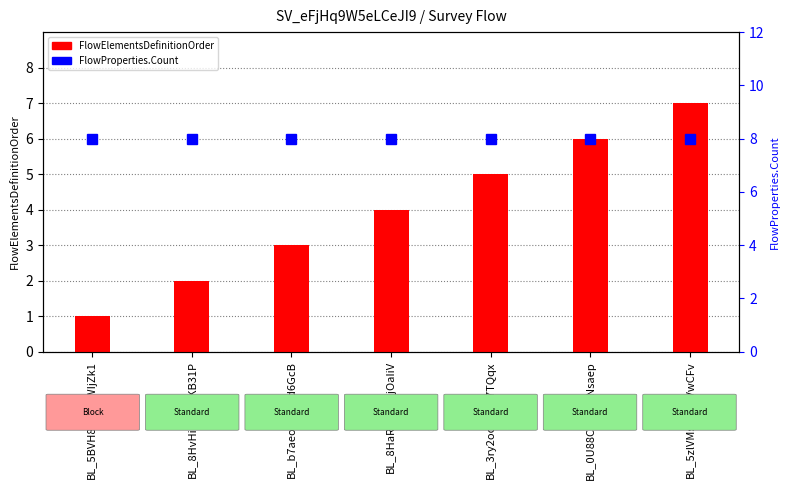

What is the lowest value of the FlowElementsDefinitionOrder series?

1